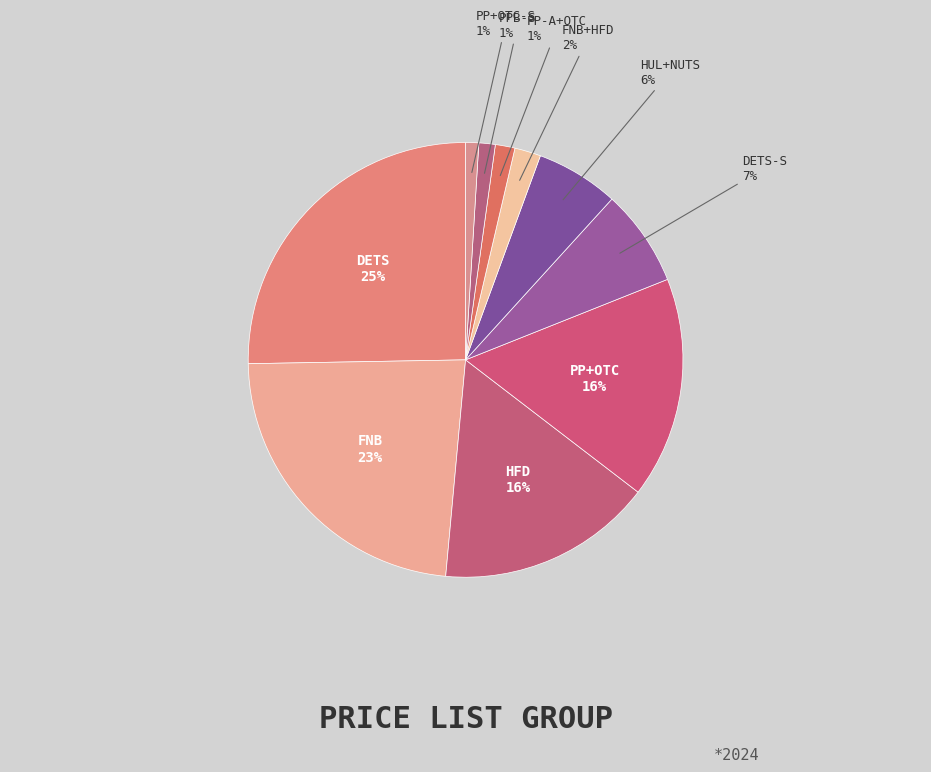

To the nearest percent, what percentage of the pie is PP+OTC?

16%